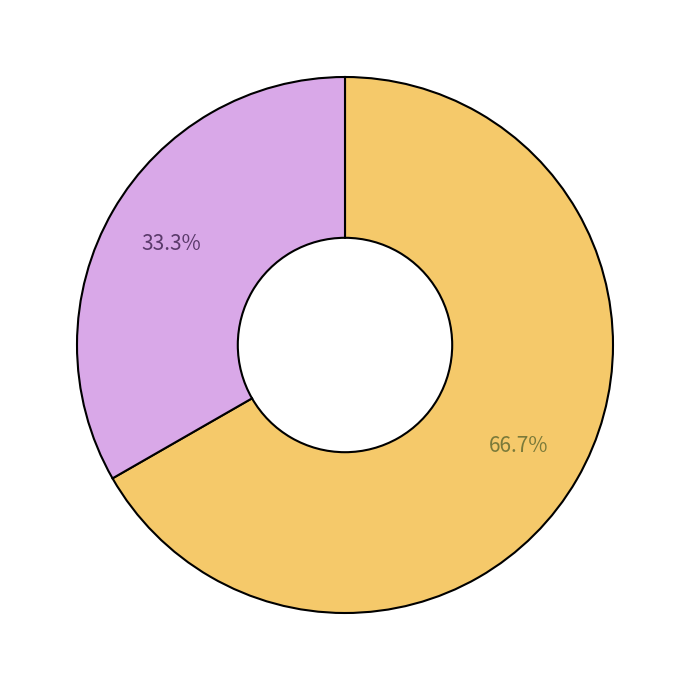

To the nearest percent, what is the average slice percentage?

50%